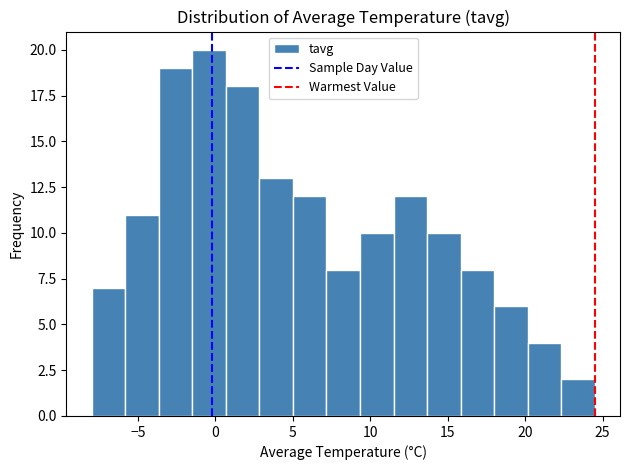

What is the height of the bar covering -6.0 to -3.5 on the x-axis? Neither the bar edges nor the heights are printed on the chart, so give them approximately, as read against the axes.

11